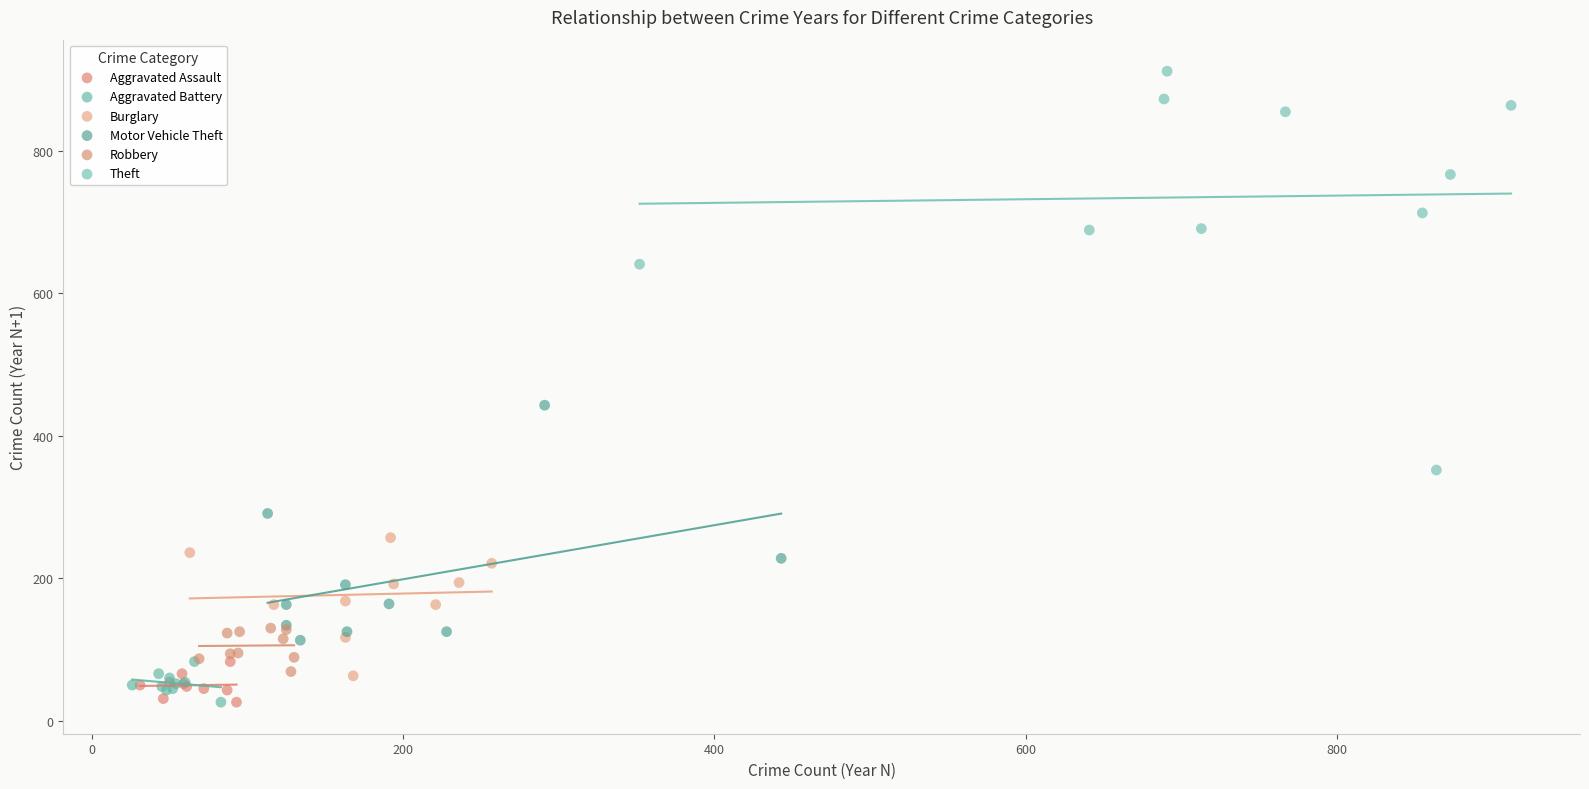

Which series has the largest Y range (max minus min)?

Theft